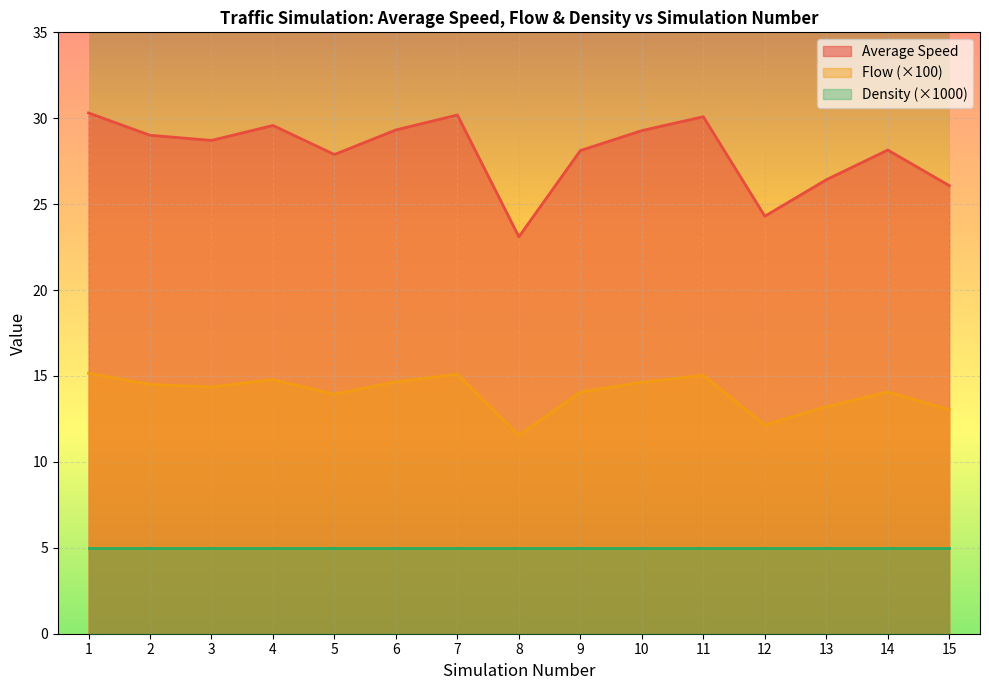

What is the maximum value for Density (×1000)?

5.0